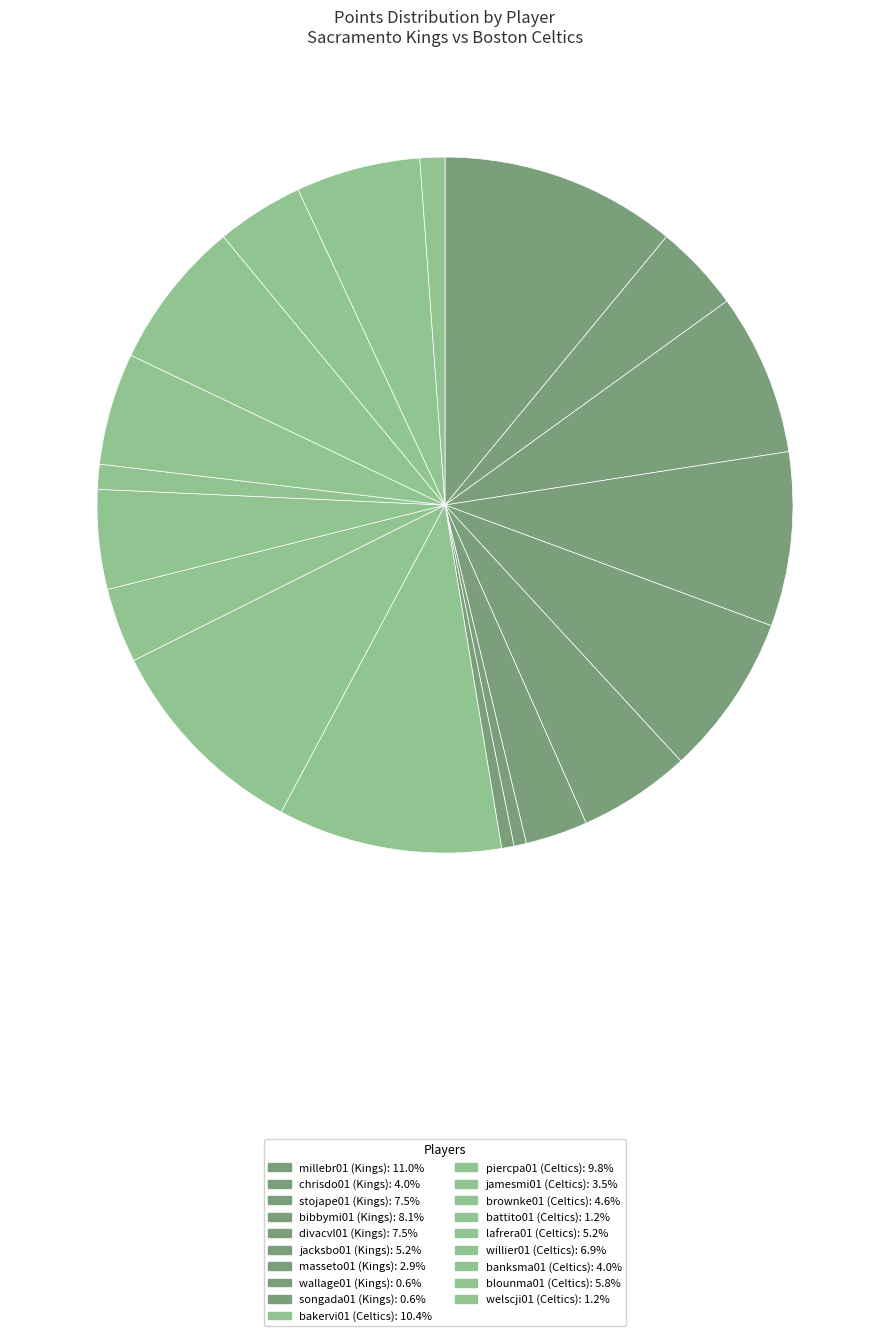

Count the number of slices in the pie.

19